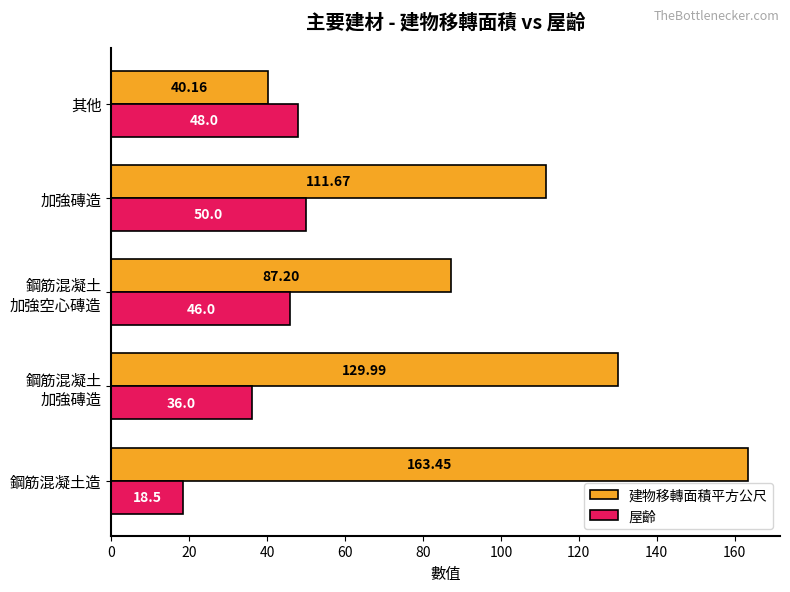

Which series has the widest spread of values?

建物移轉面積平方公尺